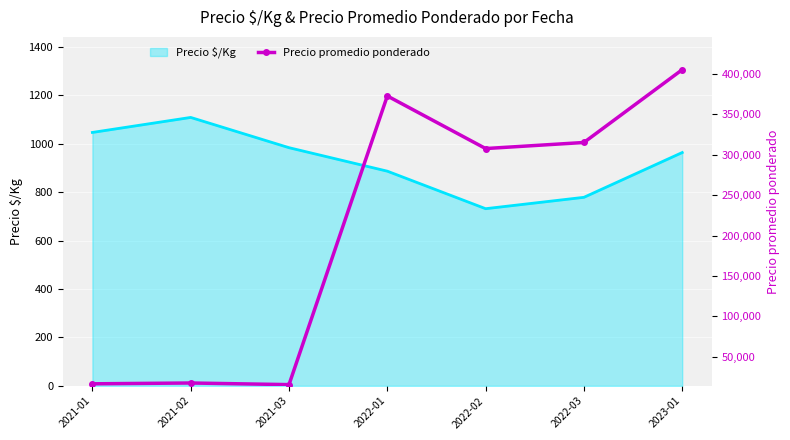

Which category has the lowest value across all series?

2021-03